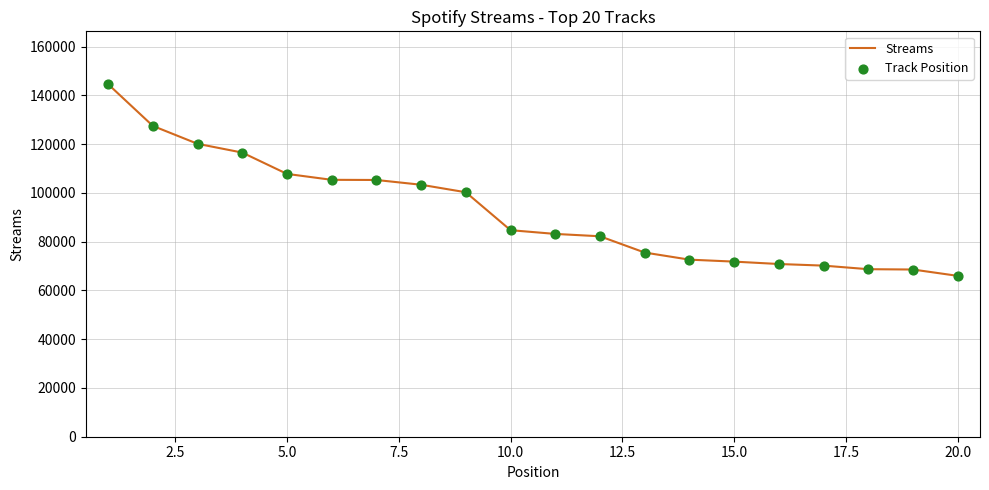

What is the difference between the maximum and minimum values?

78626